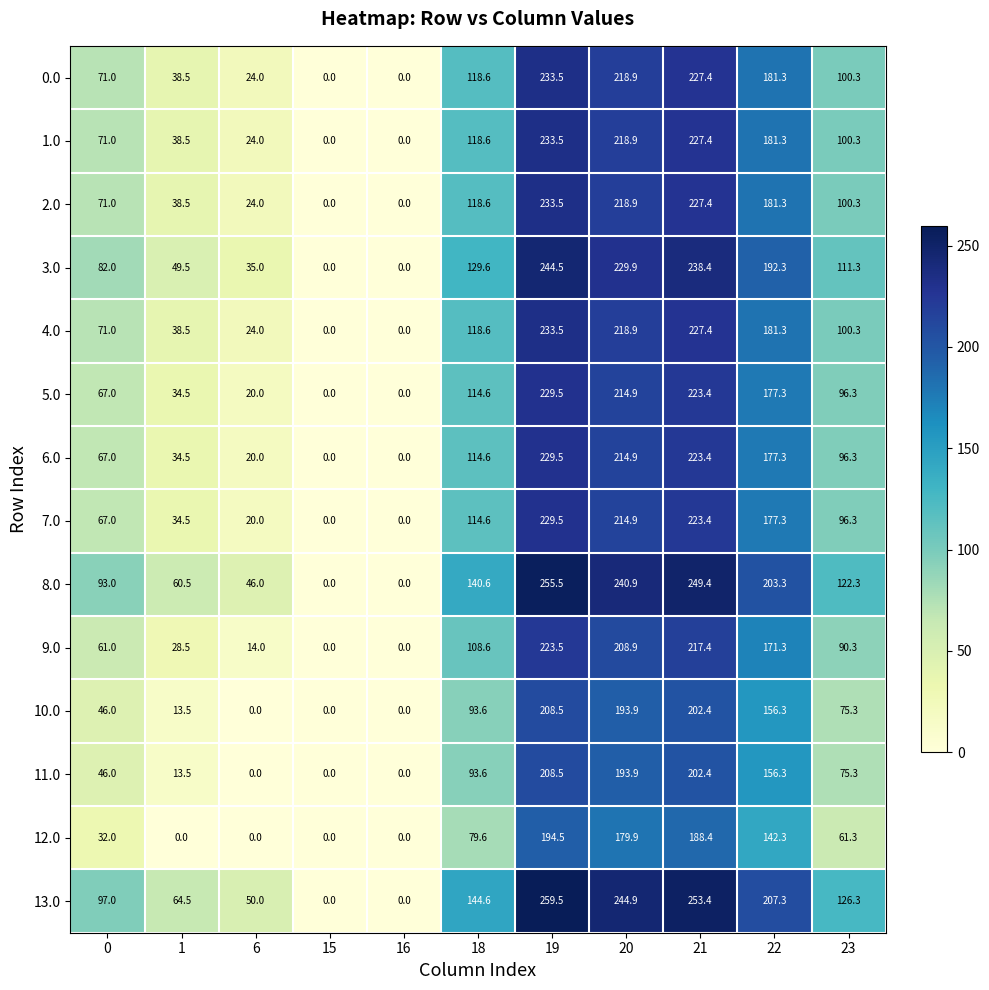

What is the difference between the second highest and second lowest values in the 9.0 series?

217.4